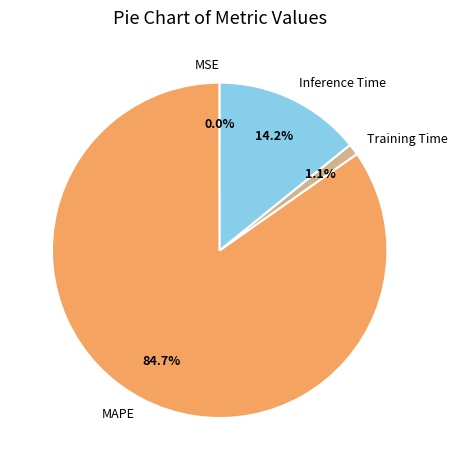

To the nearest percent, what portion does MAPE represent?

85%